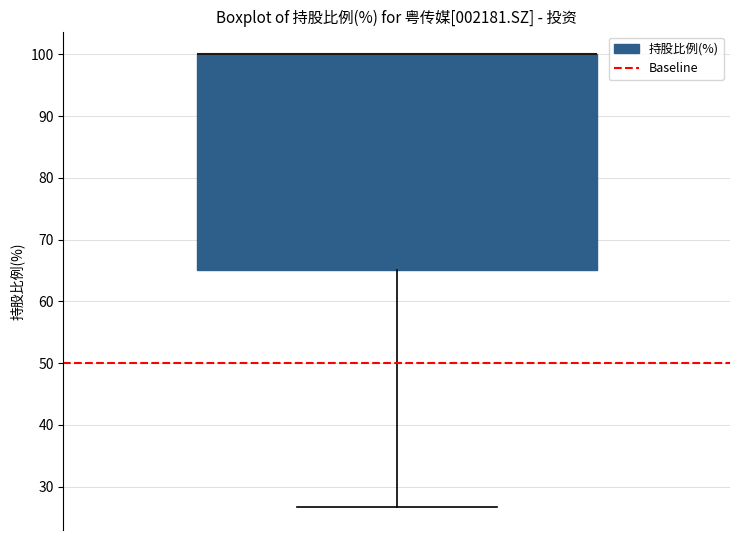

Transcribe this box plot: give where the median line is, the range the box spans, and where the two whiskers end, as read against the y-axis. The values are not printed on the chart, so give them approximately, as read against the axis.

median 100 (drawn on the box's upper edge), box 65 to 100, whiskers 27 to 100